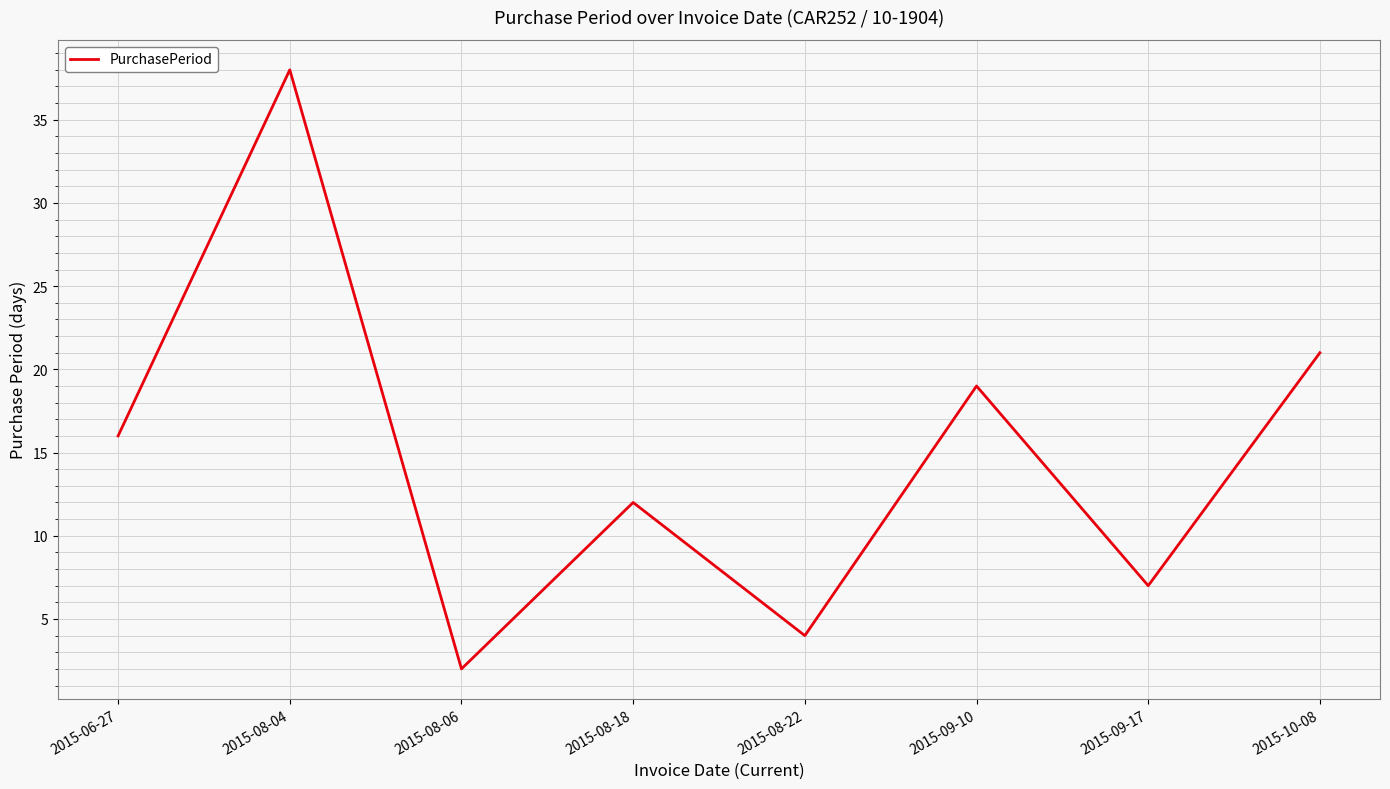

Reading left to right, transcribe all the data shown in this chart.

2015-06-27=16	2015-08-04=38	2015-08-06=2	2015-08-18=12	2015-08-22=4	2015-09-10=19	2015-09-17=7	2015-10-08=21